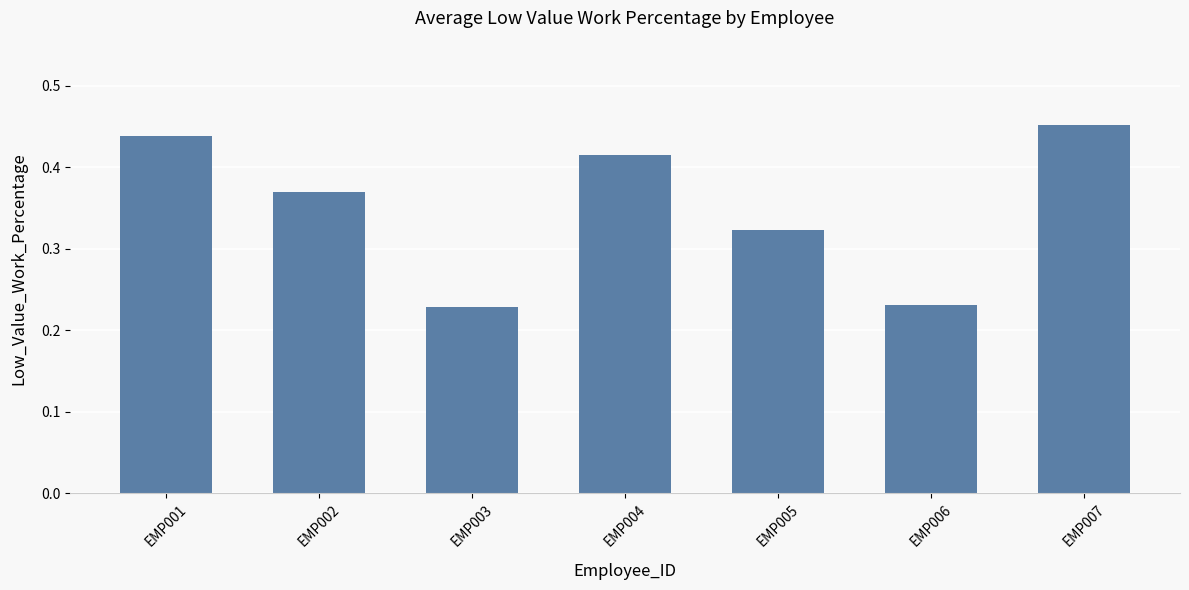

Which category has the highest value across all series?

EMP007